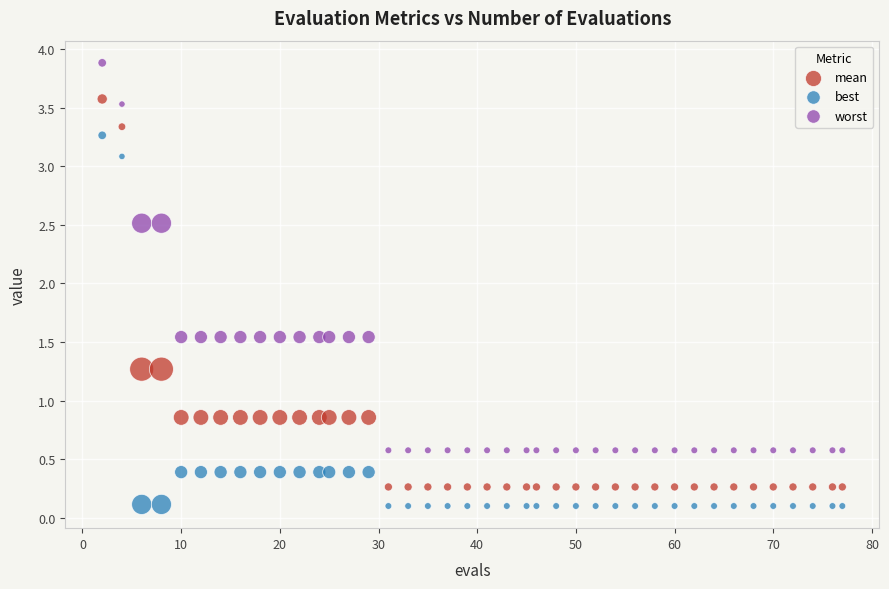

What are all the series names shown in the legend?

mean, best, worst